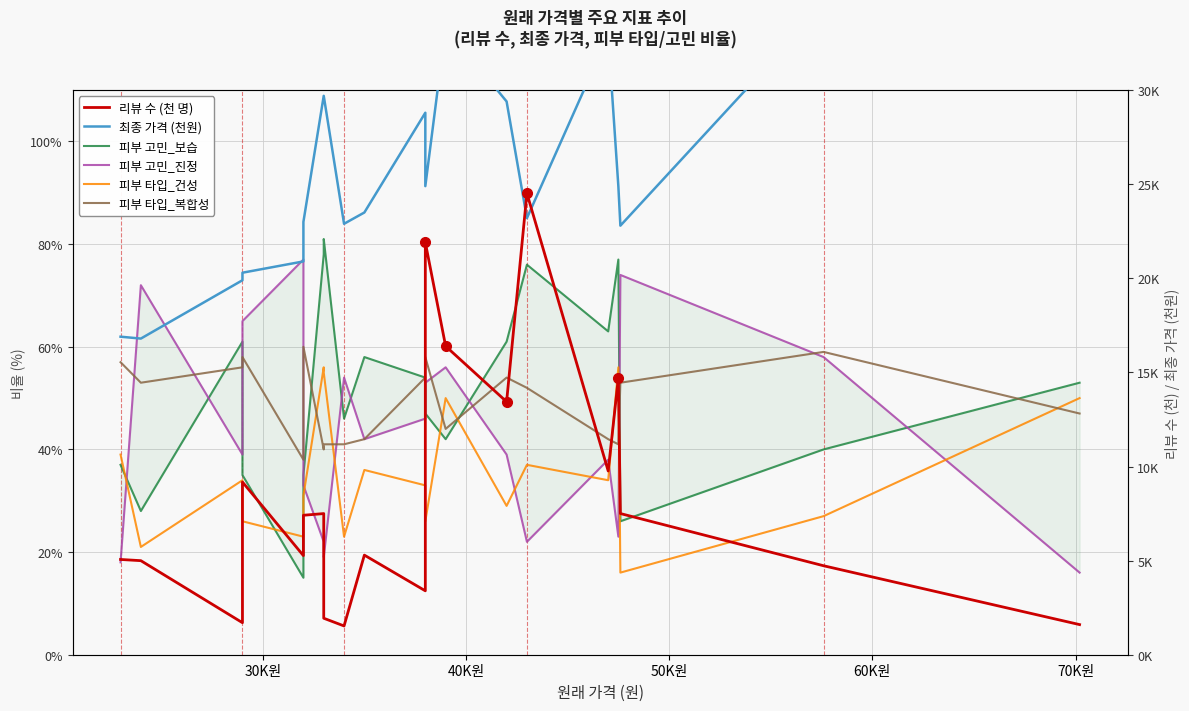

How many values in the 최종 가격 (천원) series are below 24?

10